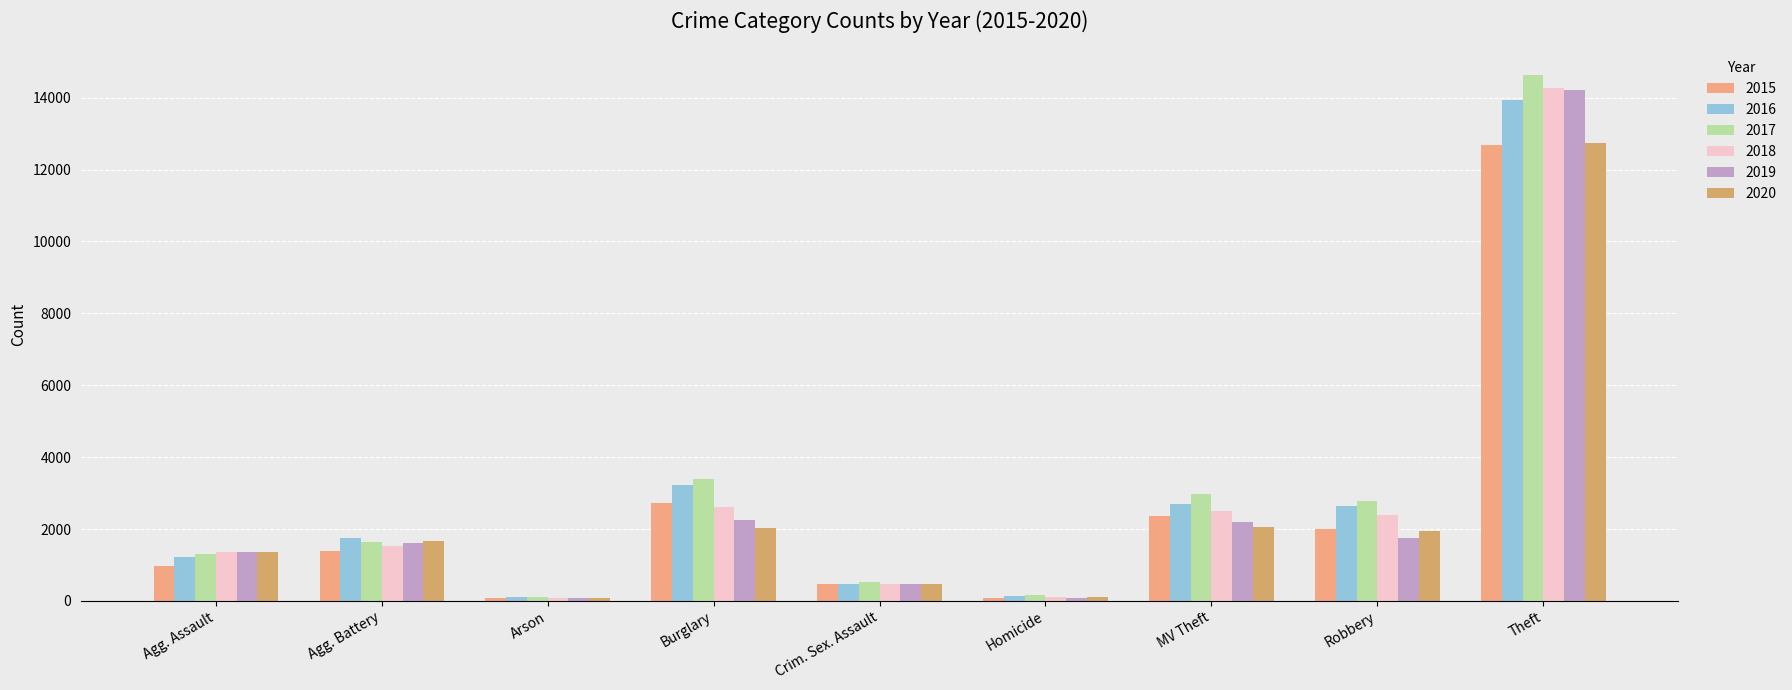

Which series has the widest spread of values?

2017